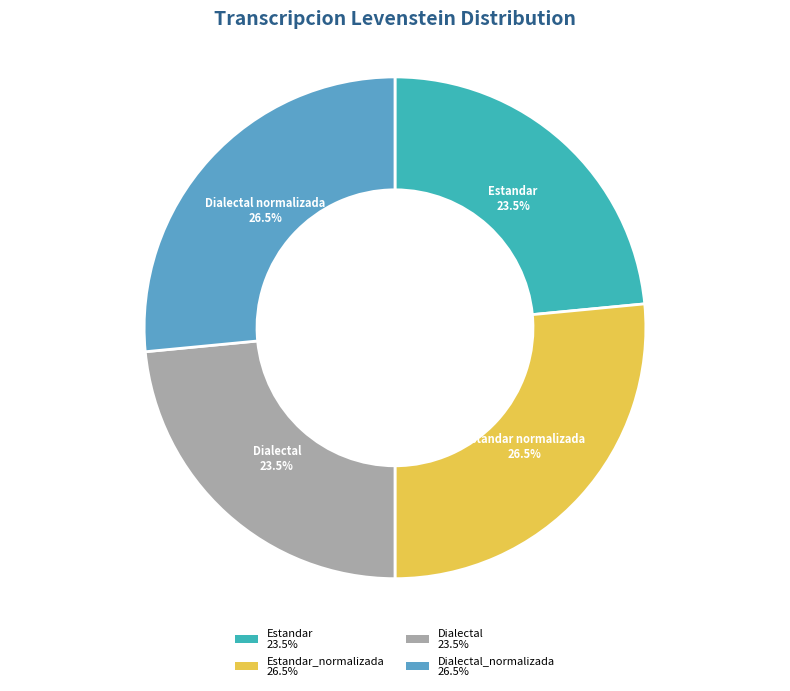

How much of the chart is everything except Dialectal 23.5%?

76.5%